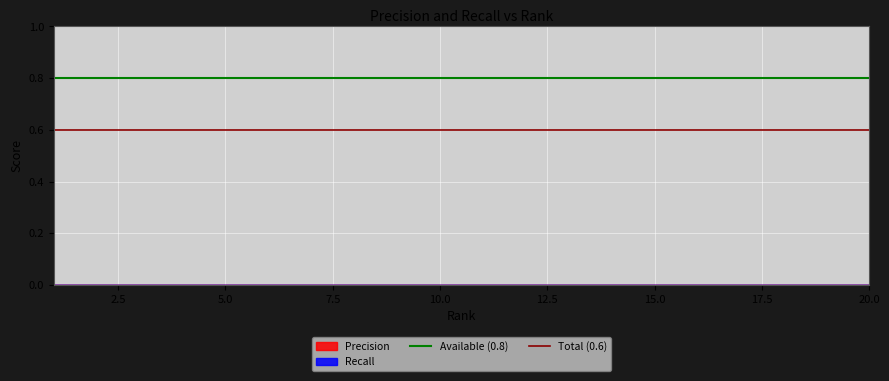

True or false: Total (0.6) has a value of 1.1 at 2.5.

False